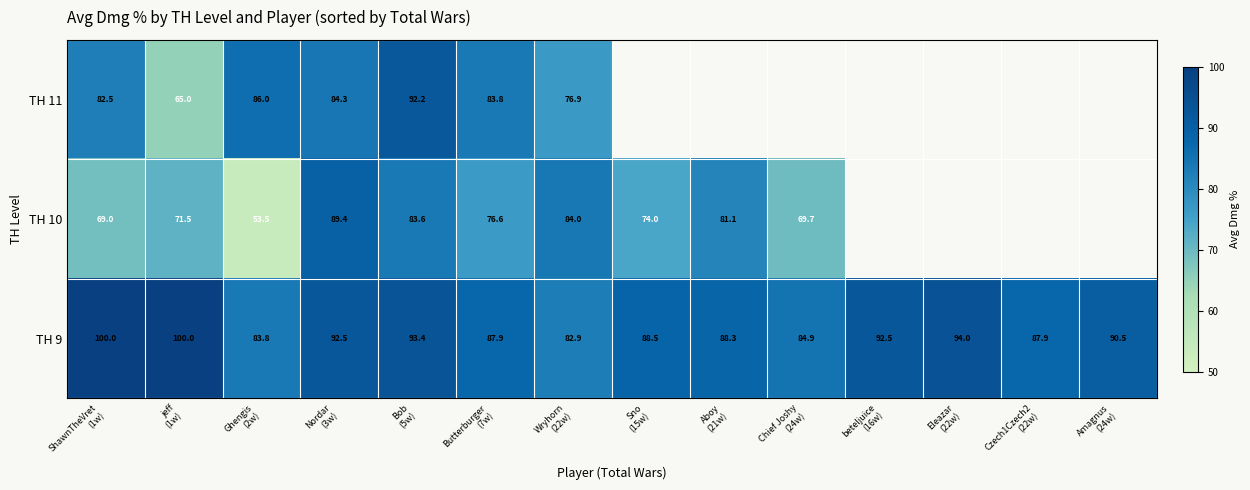

What is the sum of all TH 9 values?

1267.1